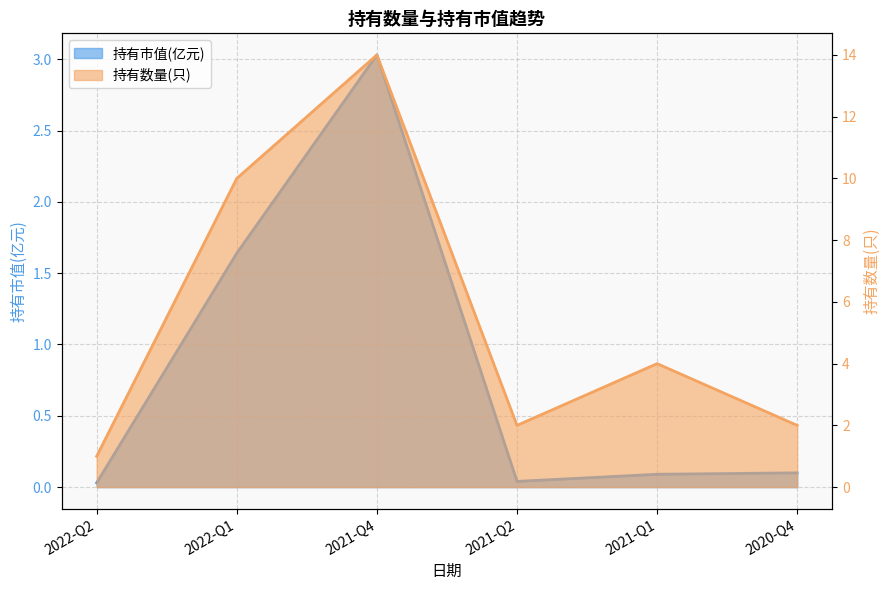

Reading left to right, what are all the values shown in this chart?

持有市值(亿元): 0.0	1.6	3.0	0.0	0.1	0.1
持有数量(只): 1.0	10.0	14.0	2.0	4.0	2.0